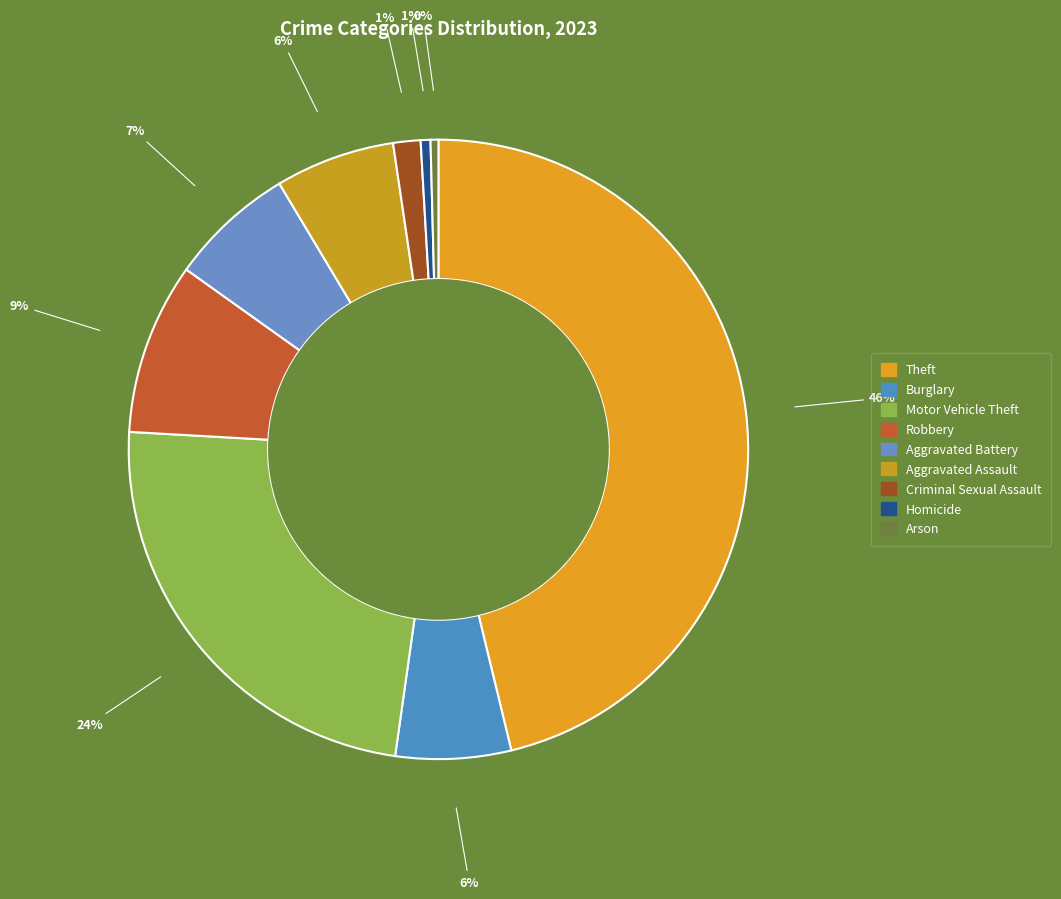

How many slices are in this pie chart?

9